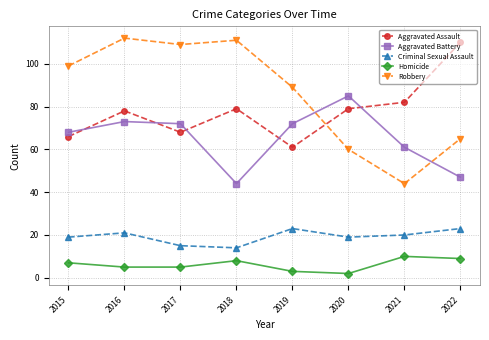

Which series changed the most between 2020 and 2021?

Aggravated Battery